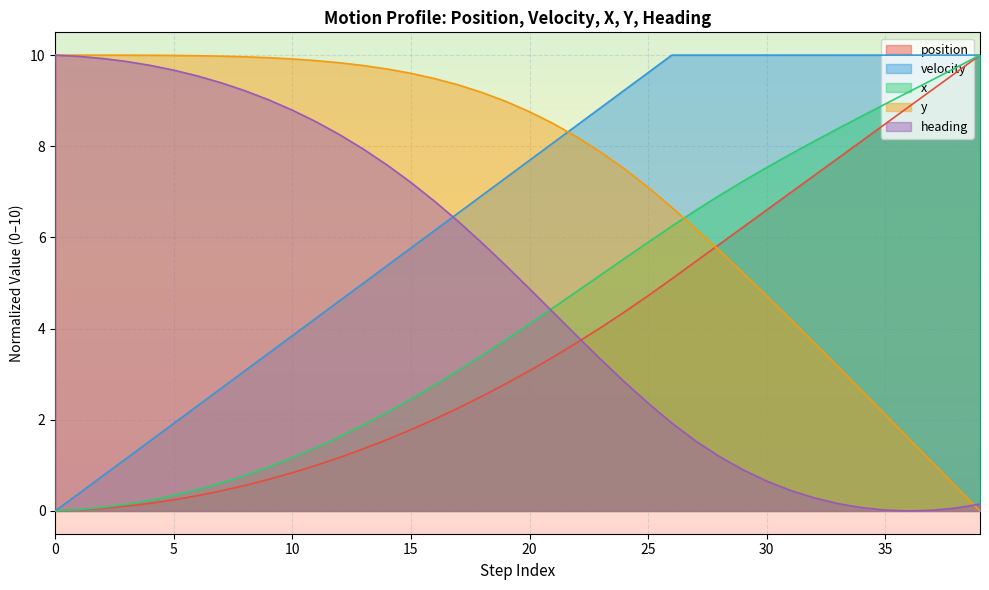

Which series has the largest total across all categories?

y